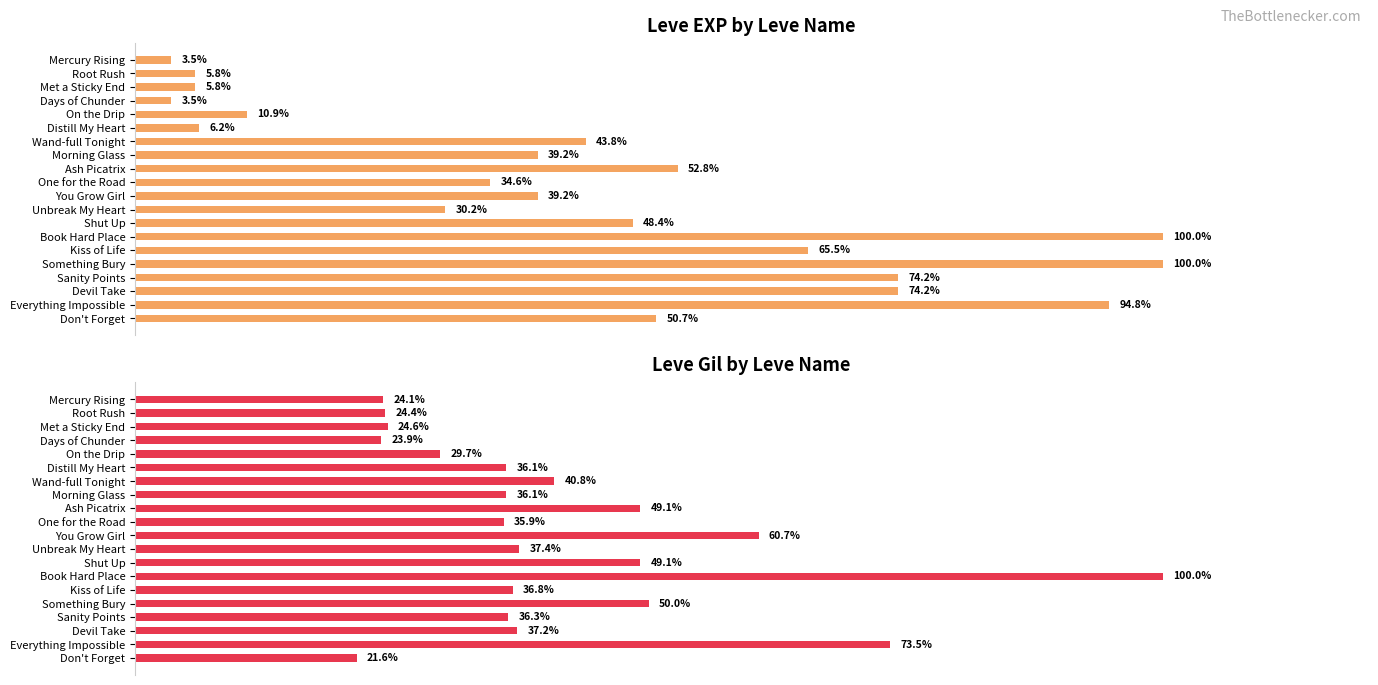

What are all the series names shown in the legend?

Leve EXP, Leve Gil